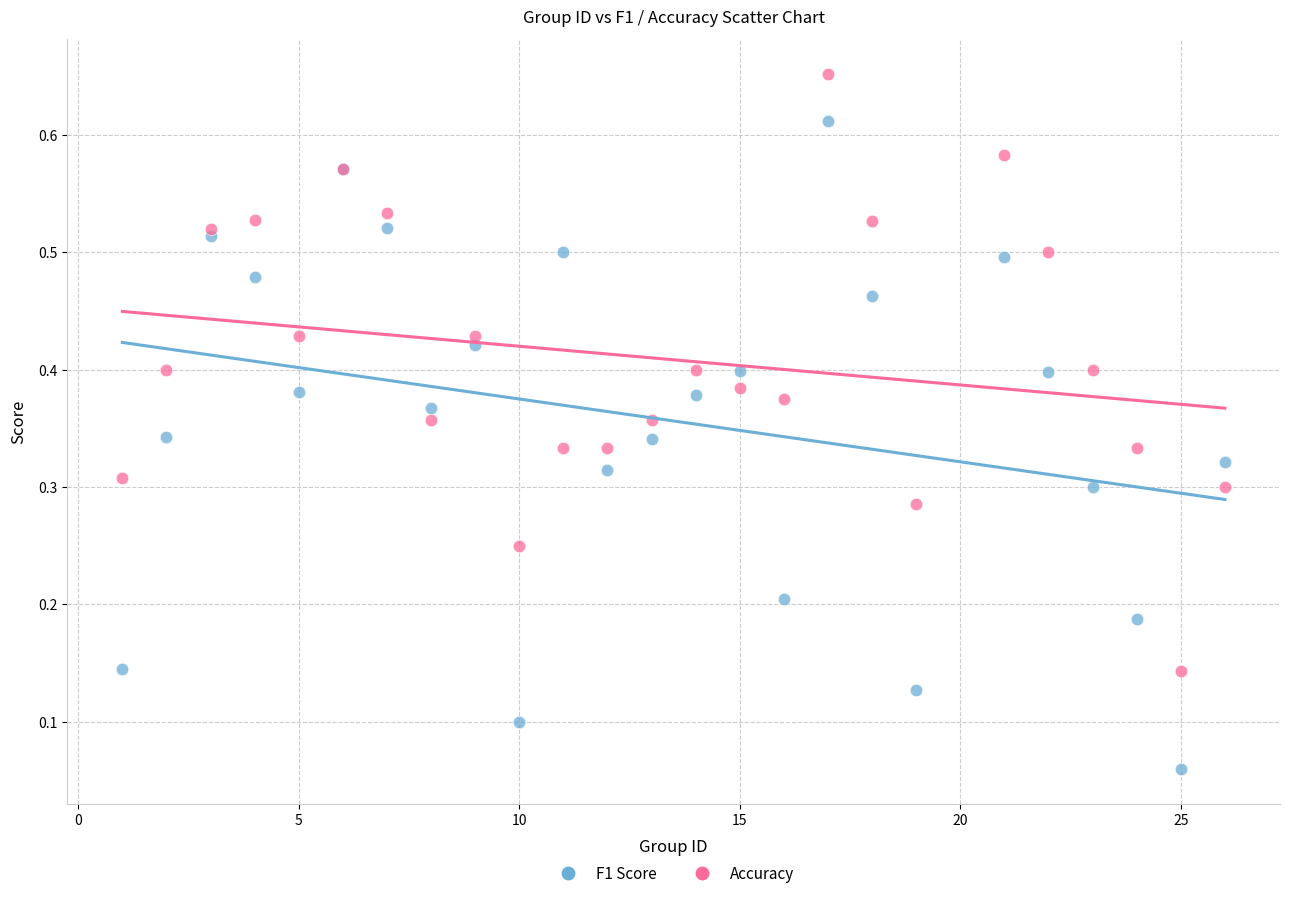

Which series contains the highest Y value?

Accuracy